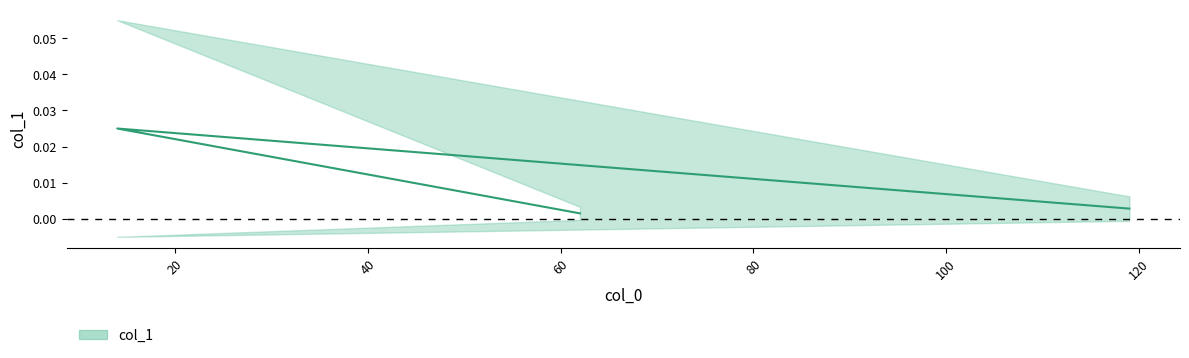

Is this an area chart (filled region under the line)?

No